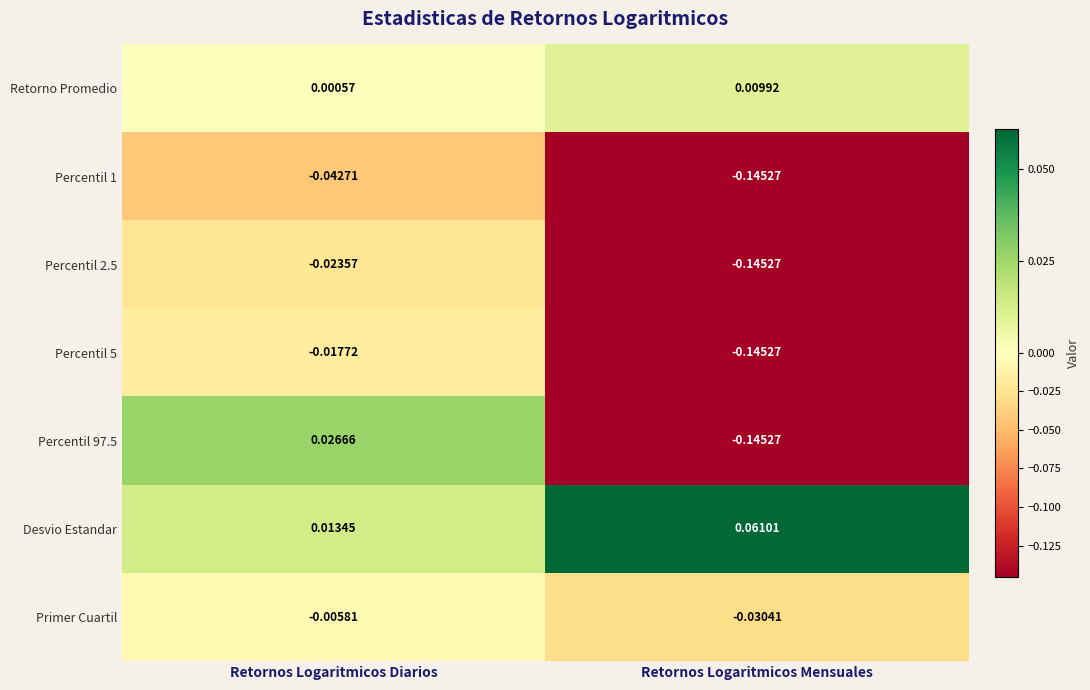

Which series has the largest total across all categories?

Desvio Estandar